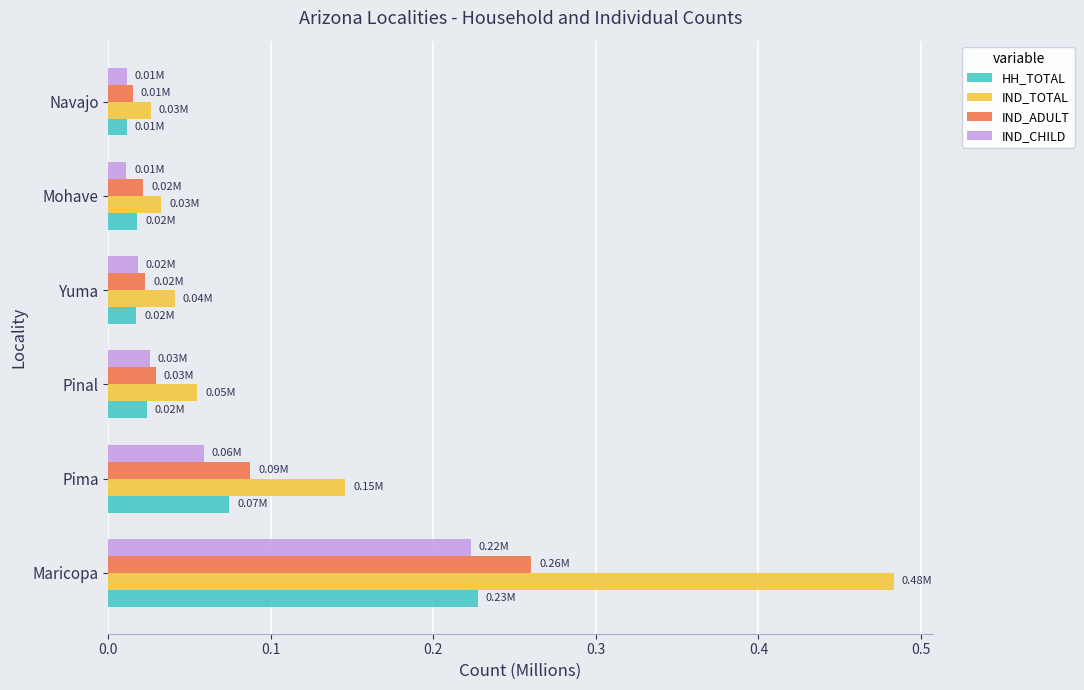

Which category has the highest value across all series?

Maricopa